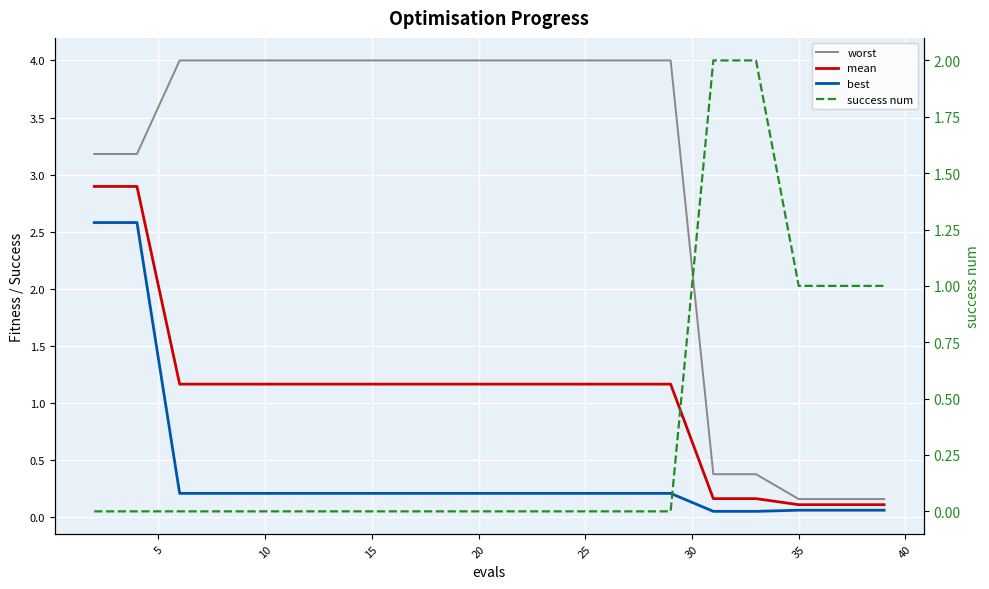

Which series has the largest range (max minus min)?

worst